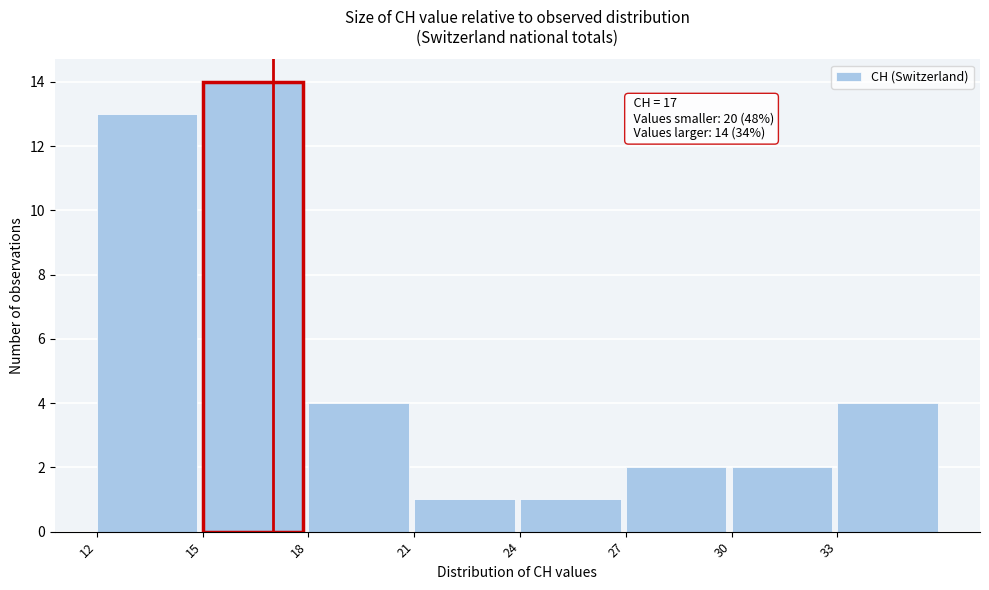

Which range on the x-axis has the tallest bar?

15 to 18